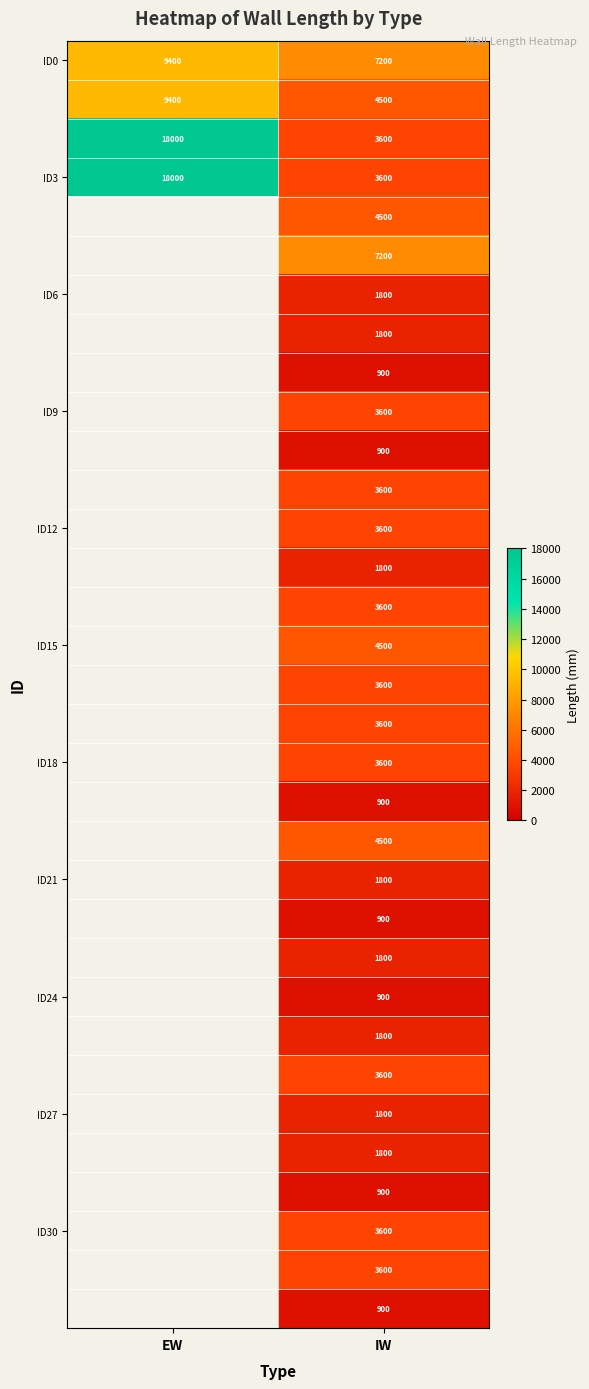

What is the spread (max minus min) of values at IW?

6300